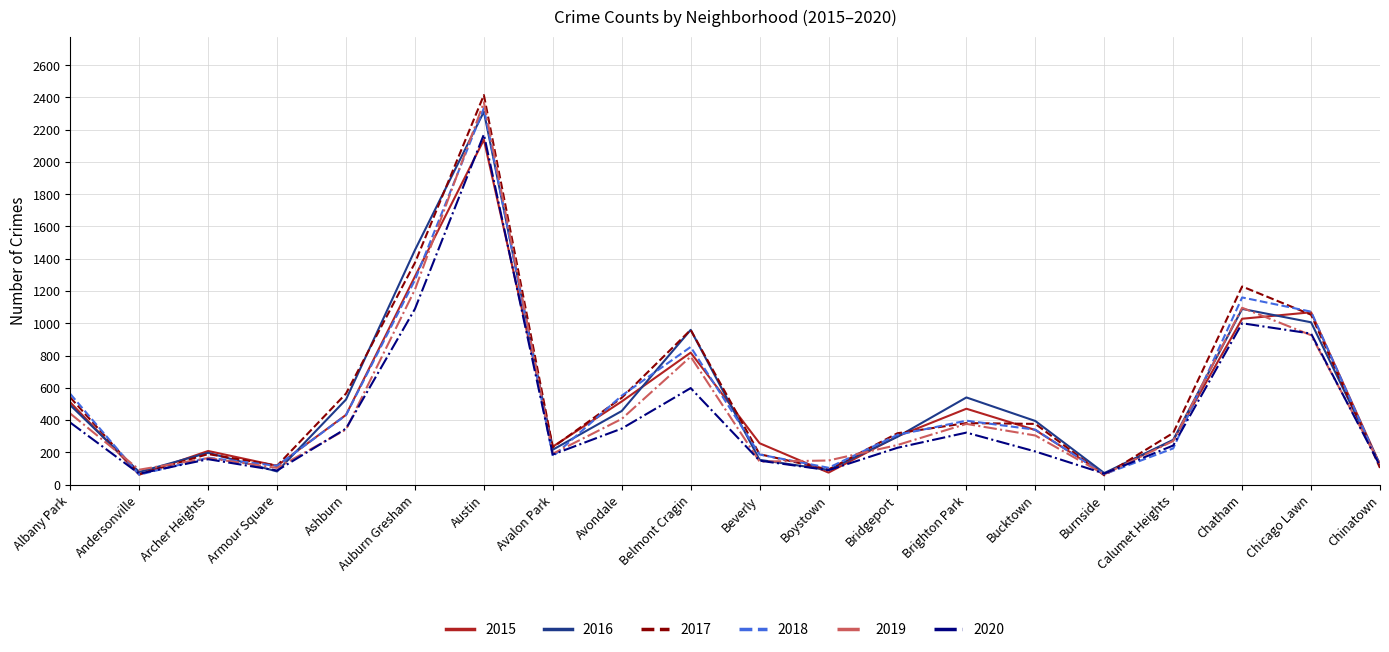

What is the lowest value of the 2019 series?

63